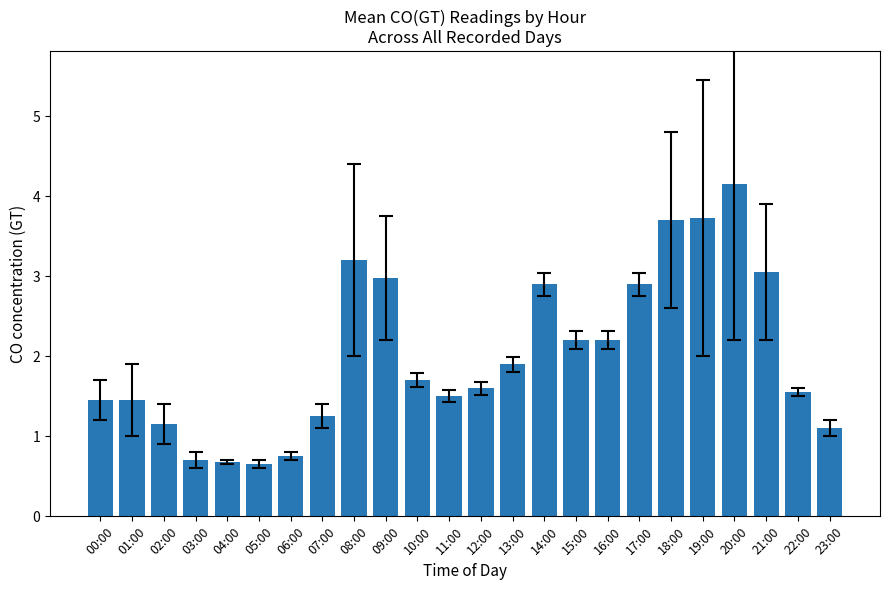

What is the difference between the second highest and minimum values?

3.1